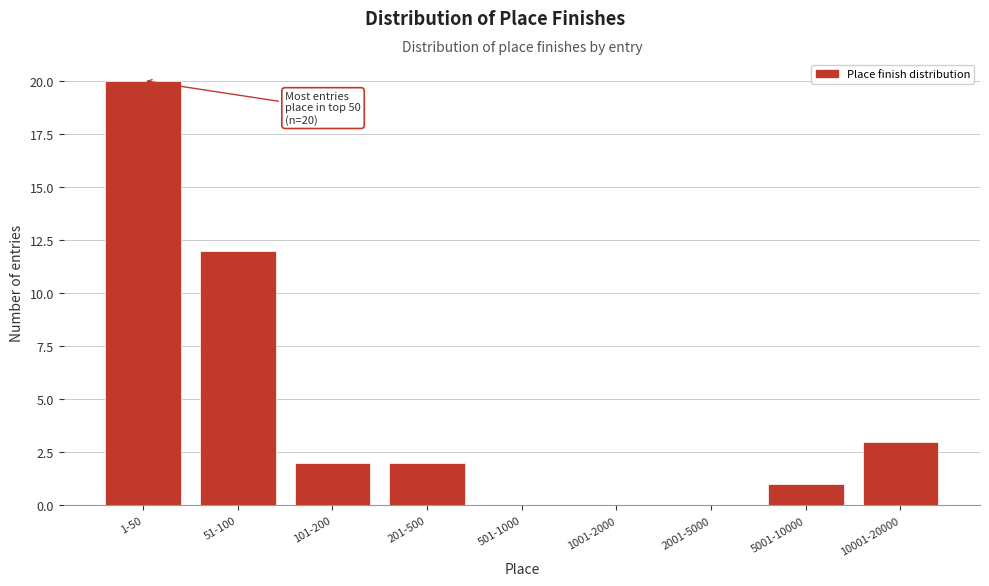

Reading left to right, extract all data points from this chart.

1-50=20	51-100=12	101-200=2	201-500=2	501-1000=0	1001-2000=0	2001-5000=0	5001-10000=1	10001-20000=3